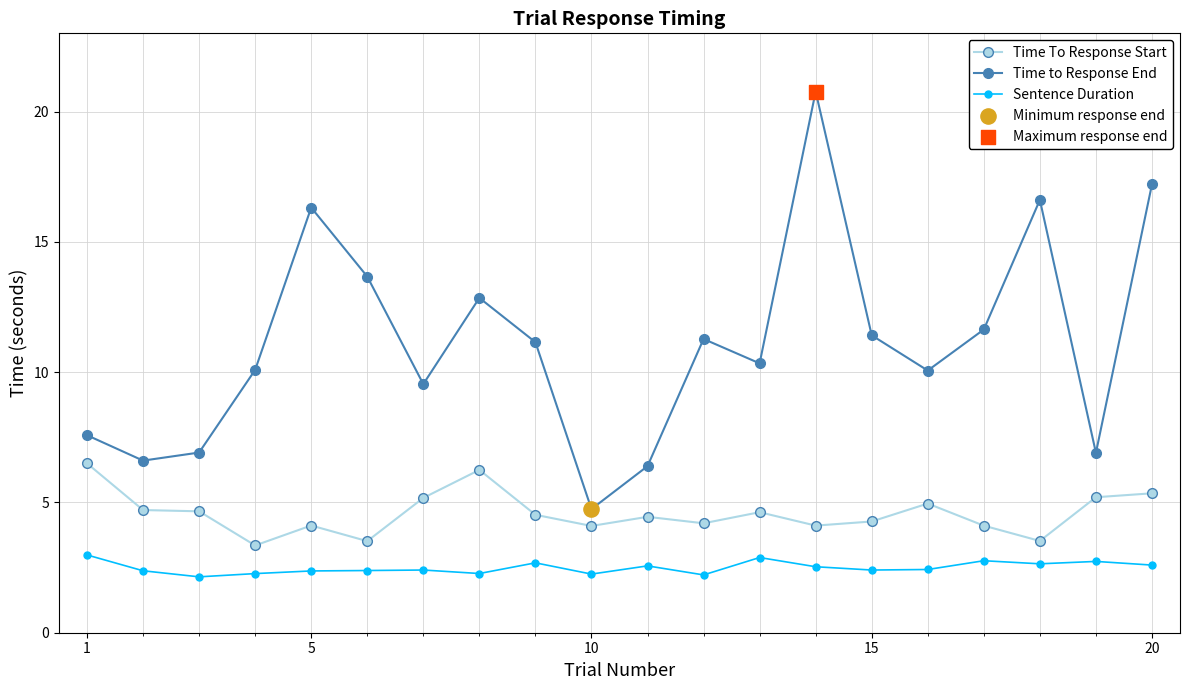

What is the average value of the Time To Response Start series?

4.6